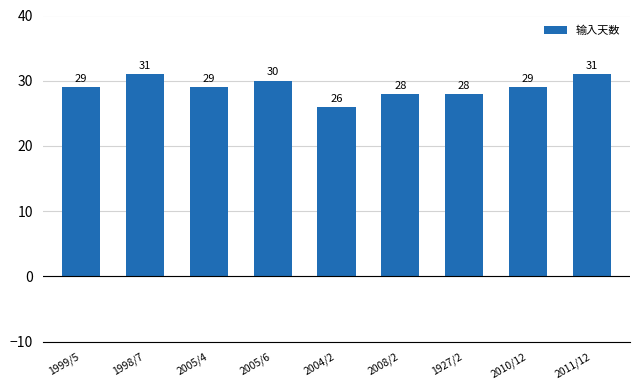

Count the number of data series in this chart.

1